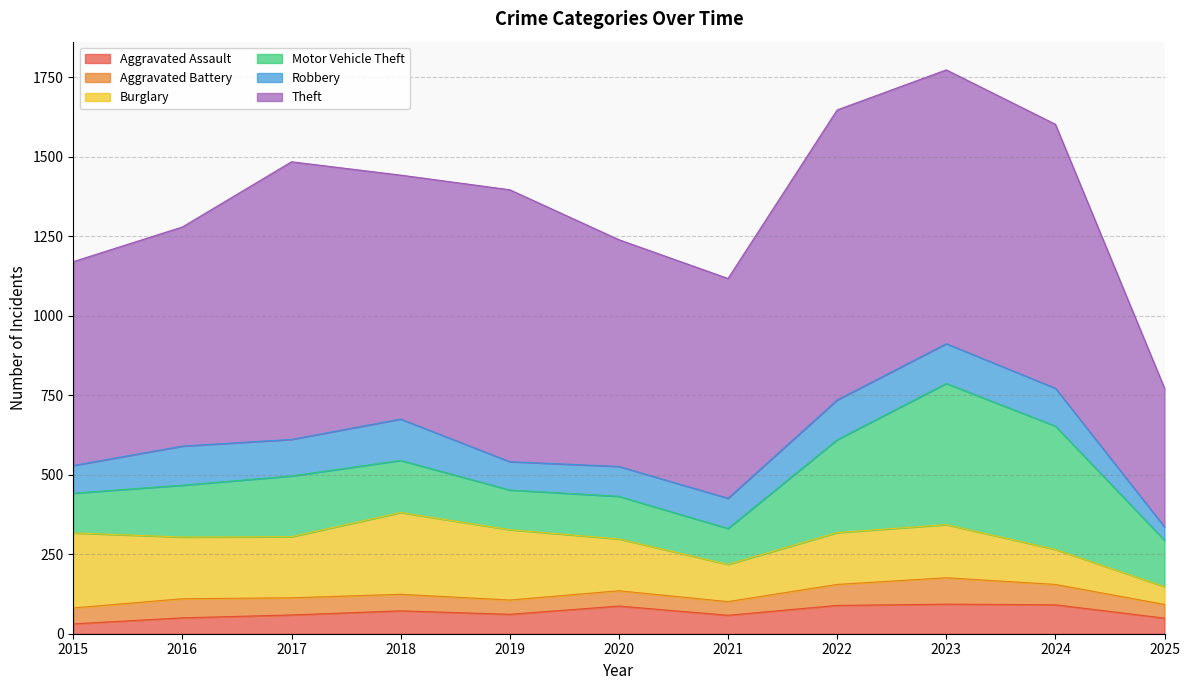

How many data points in Robbery are less than 115?

5